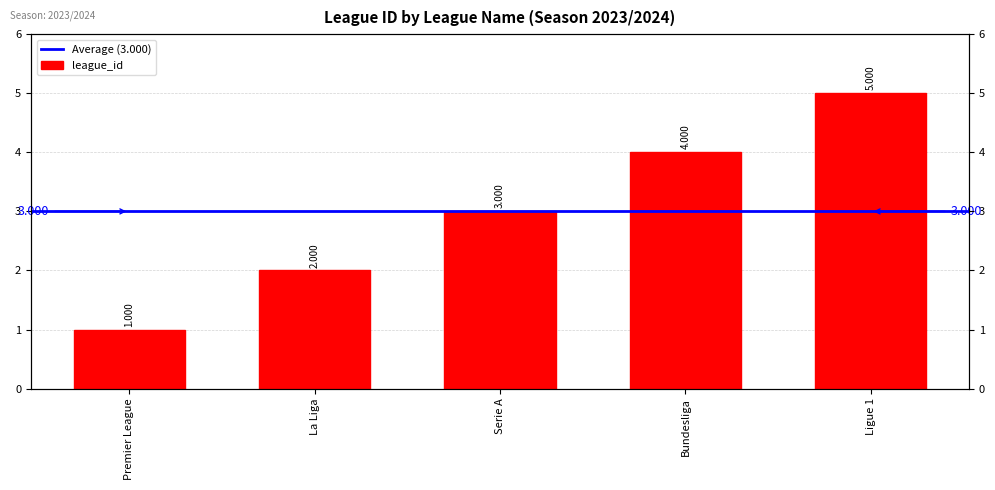

What is the value of the 5th bar from the left?

5